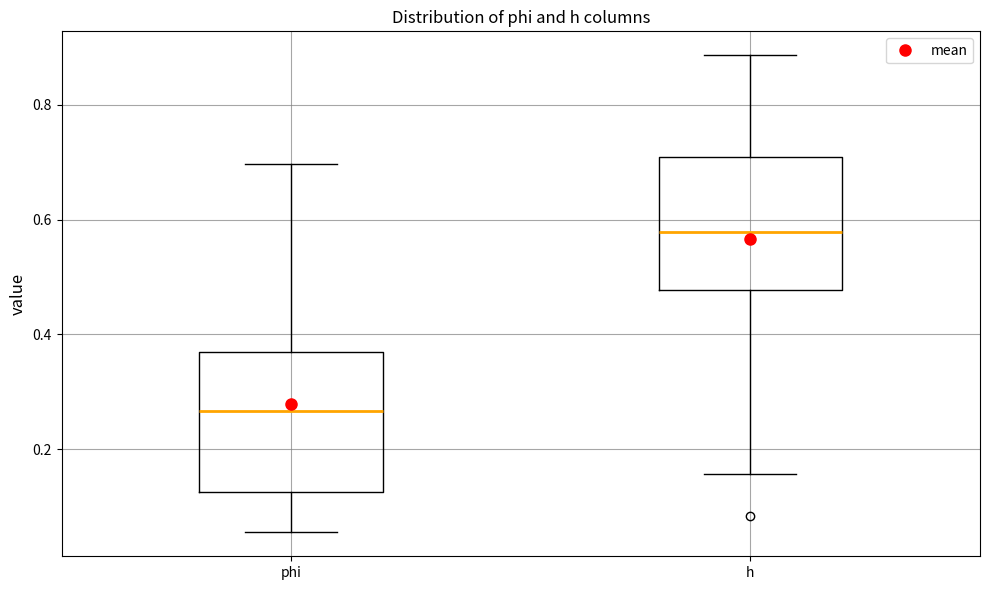

Where does the lower whisker of the box for phi end on the y-axis? The values are not printed on the chart, so give them approximately, as read against the axis.

0.06